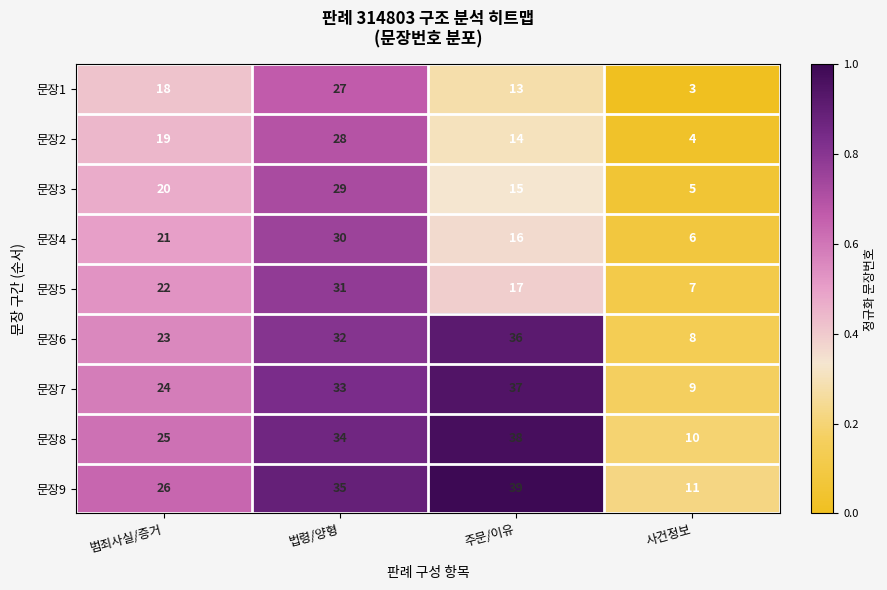

What is the spread (max minus min) of values at 사건정보?

8